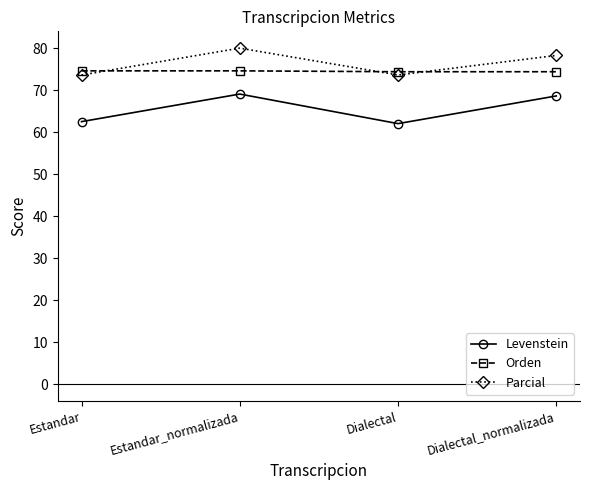

What is the sum of the Parcial values at Dialectal_normalizada and Estandar_normalizada?

158.3